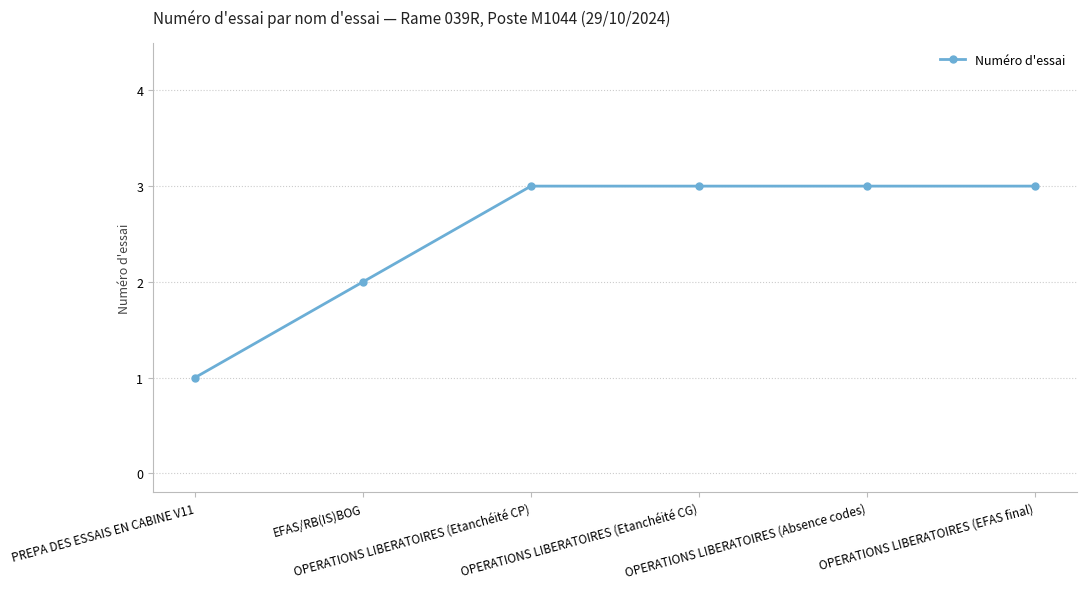

What is the greatest value displayed?

3